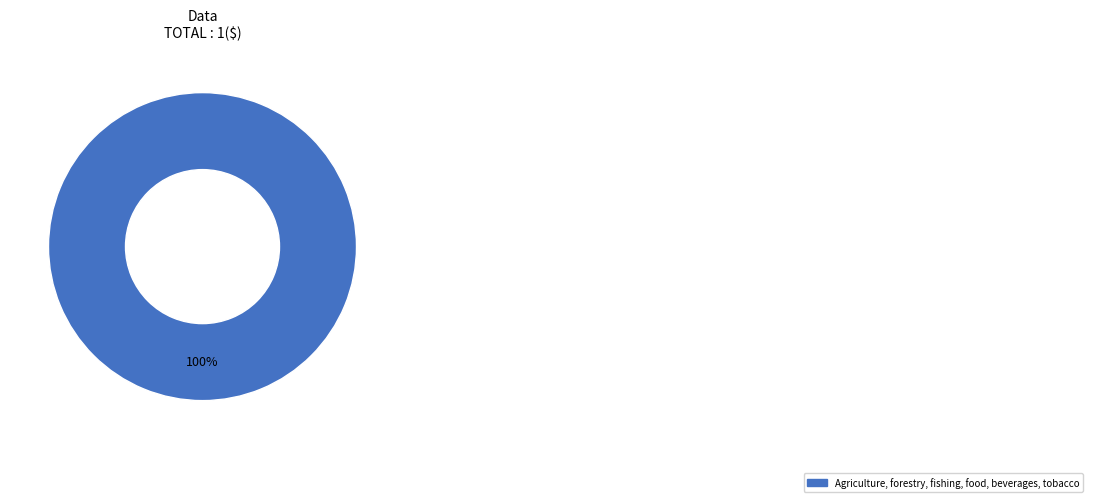

Is there a majority slice in this chart?

Yes